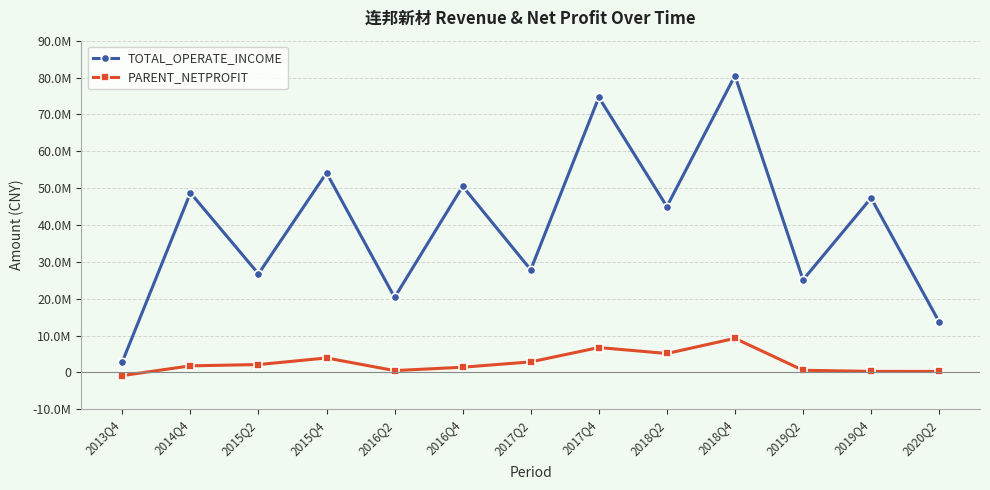

What is the label of the 10th point from the left?

2018Q4